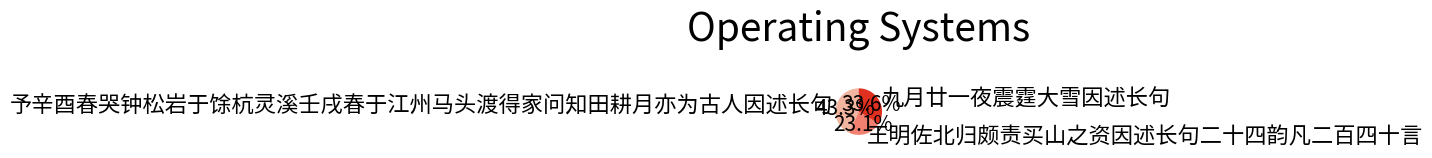

True or false: 王明佐北归颇责买山之资因述长句二十四韵凡二百四十言 accounts for 33% of the total.

False